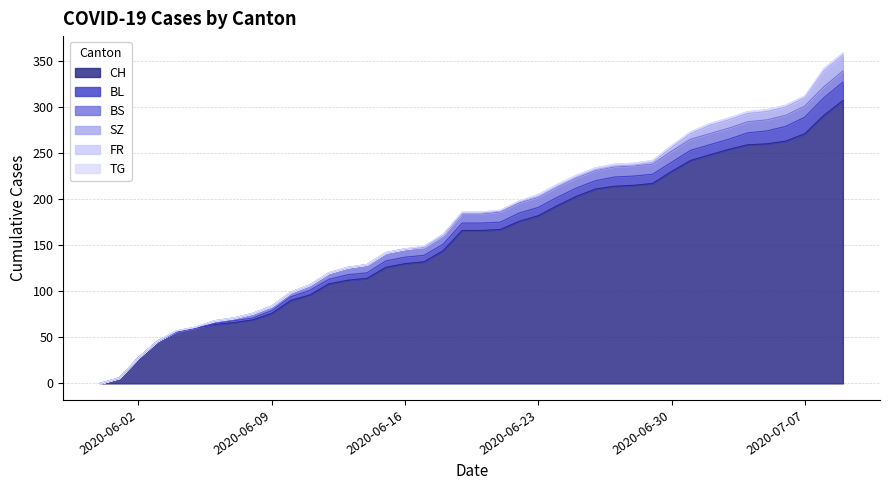

The BL series shows 6 at 2020-06-14. True or false?

True